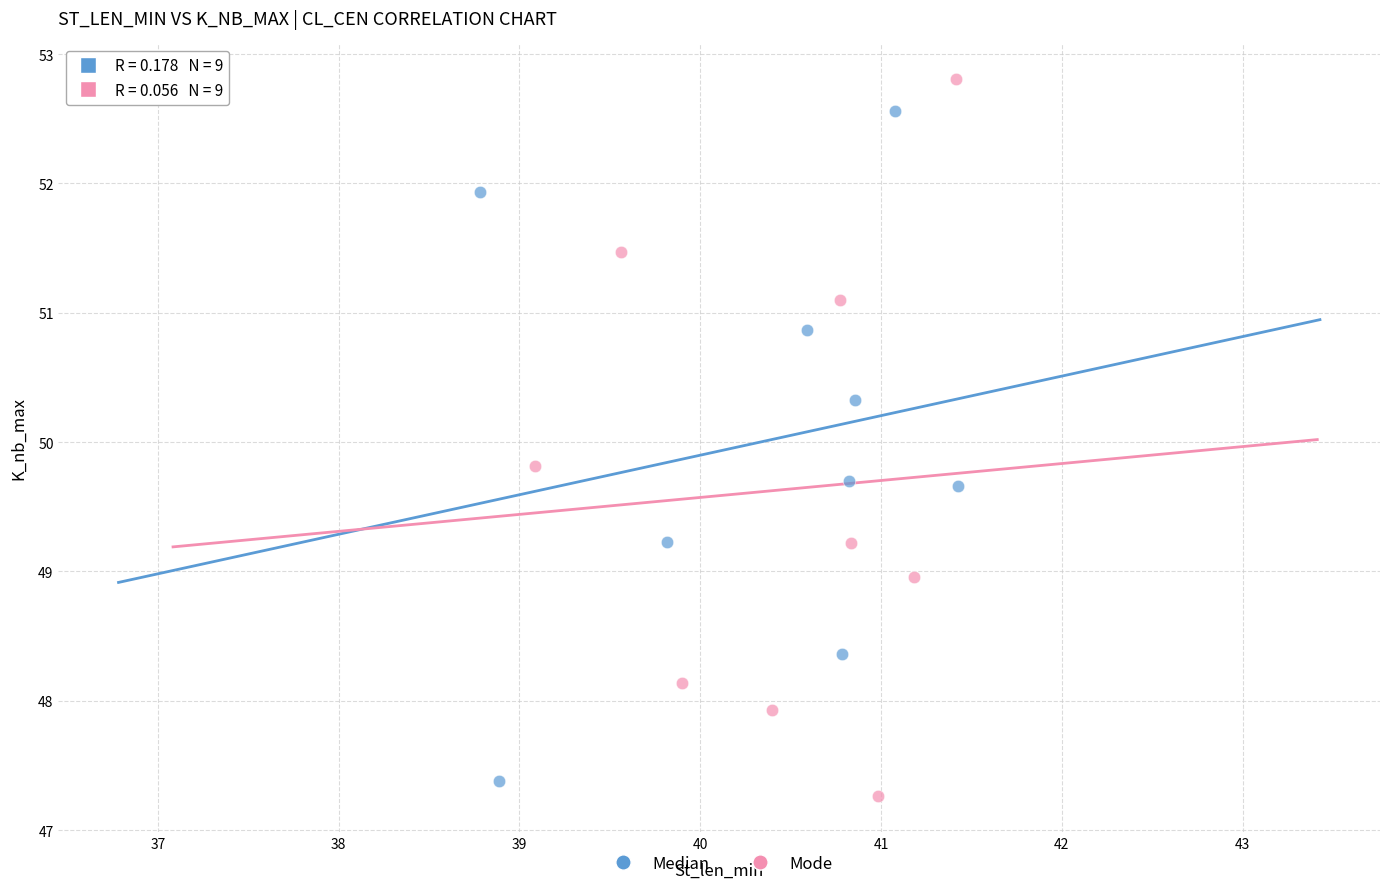

Which series reaches the maximum Y coordinate?

Mode